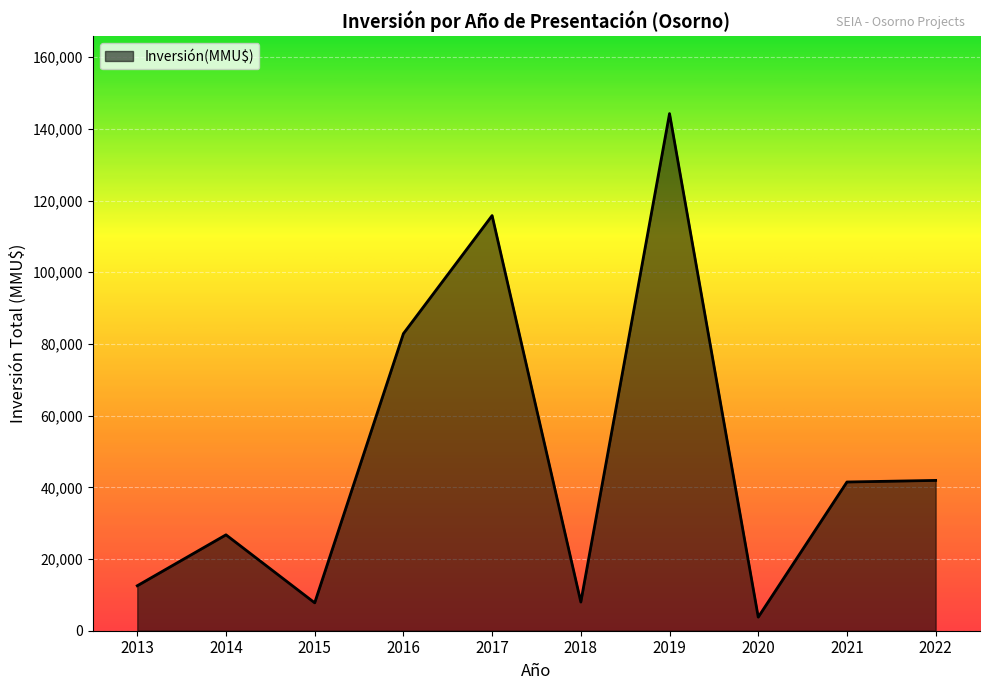

Between 2018 and 2013, which is larger?

2013